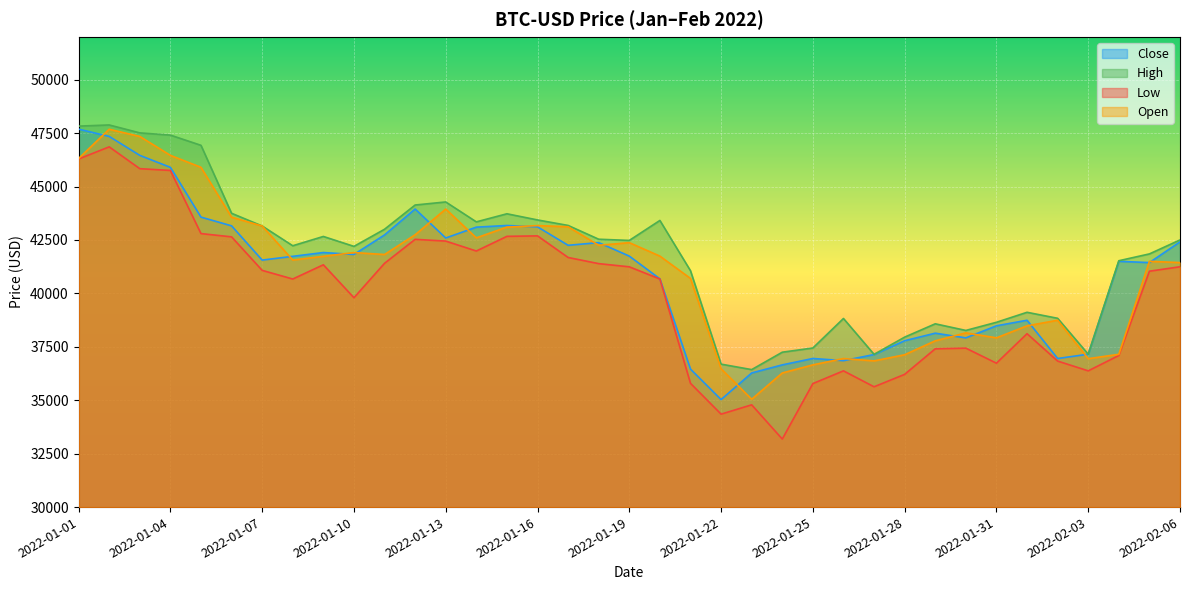

True or false: High has more than 0 points higher than both neighbors.

True